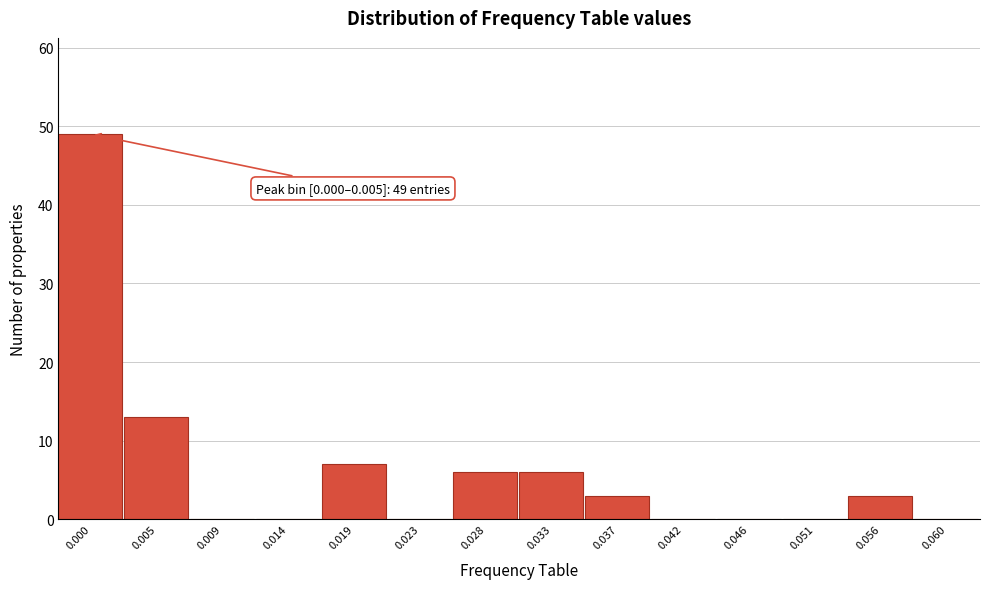

Reading left to right, list all the values displayed in this chart.

0.000=49	0.005=13	0.009=0	0.014=0	0.019=7	0.023=0	0.028=6	0.033=6	0.037=3	0.042=0	0.046=0	0.051=0	0.056=3	0.060=0